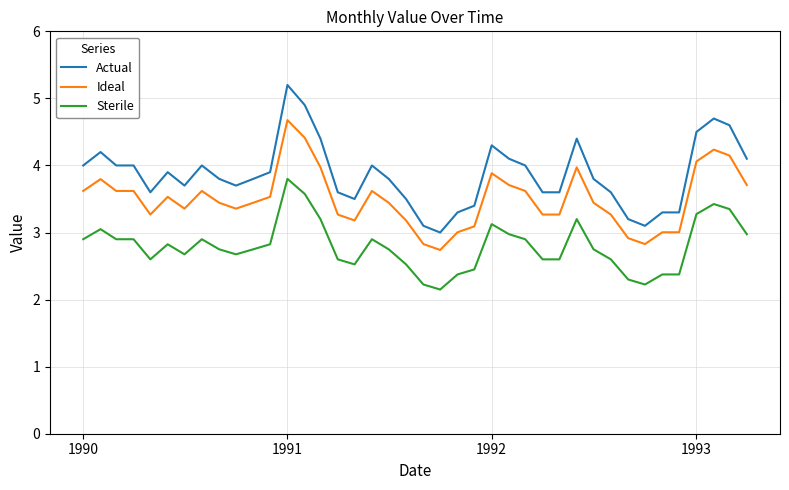

Which series has the widest spread of values?

Actual